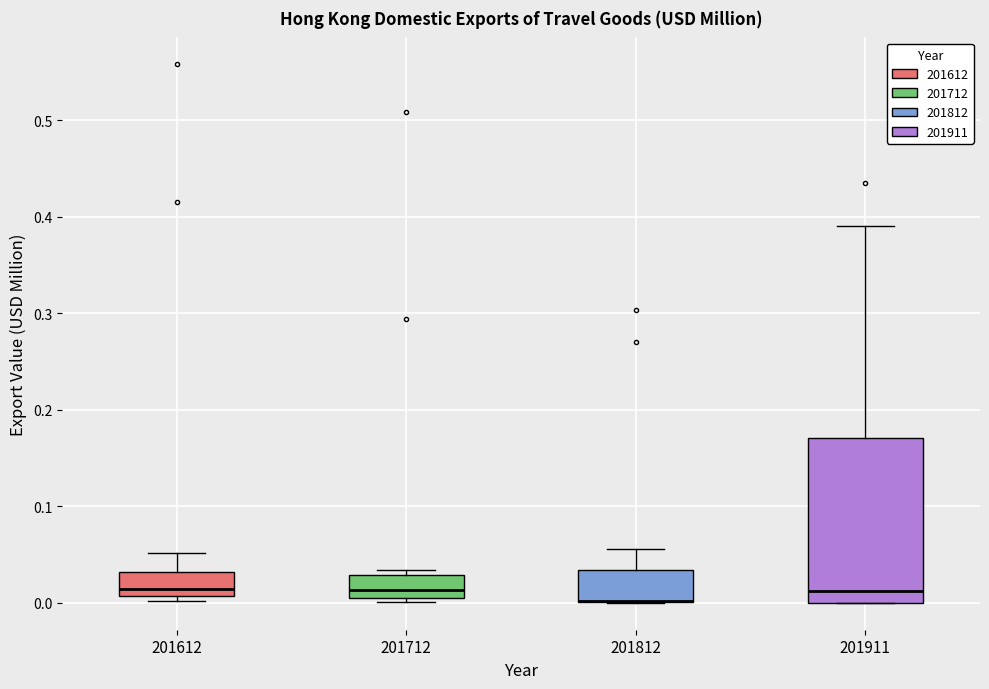

Comparing the boxes themselves (not the whiskers), which one is the tallest?

201911